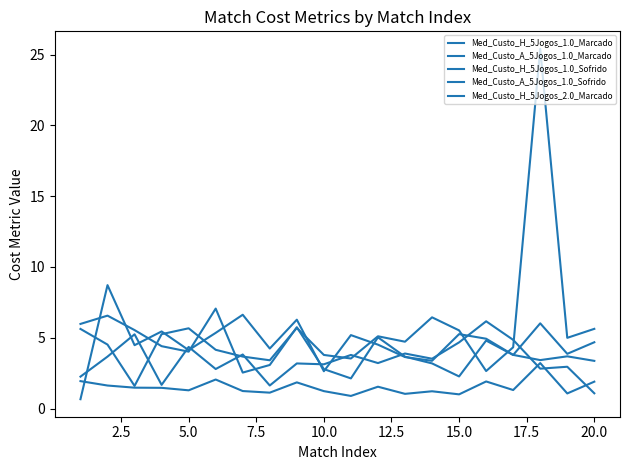

What is the value of the Med_Custo_H_5Jogos_2.0_Marcado point at the 20th from the left?

1.9